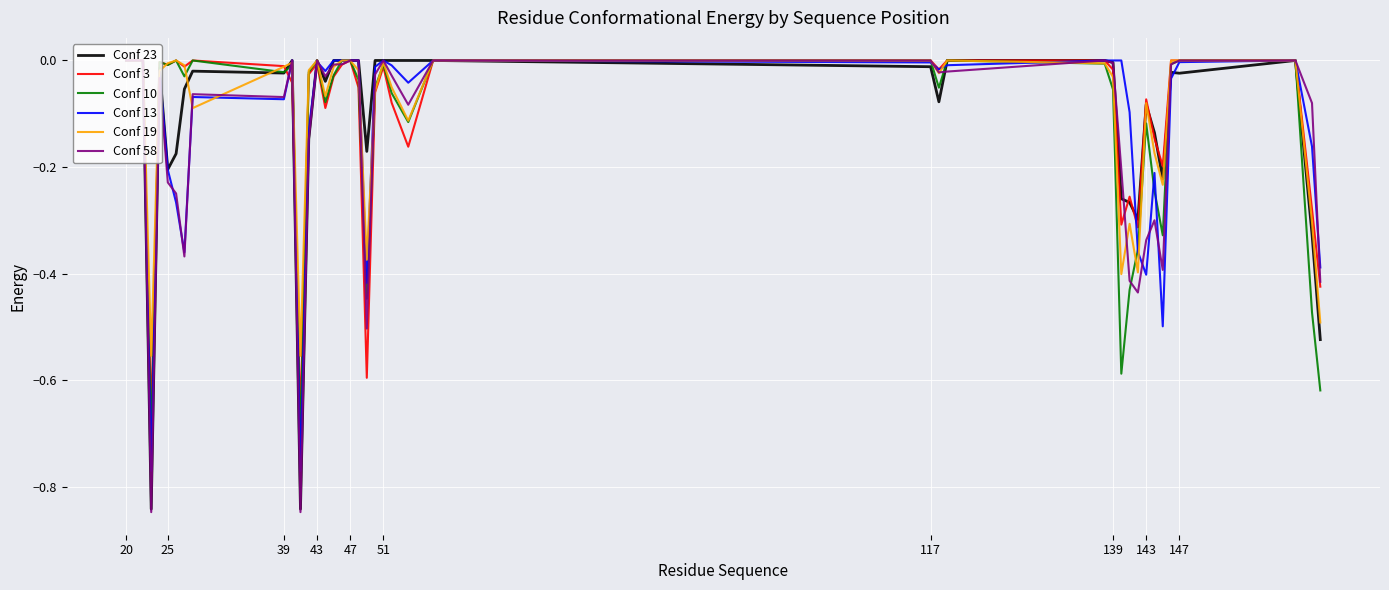

Which series has the widest spread of values?

Conf 58